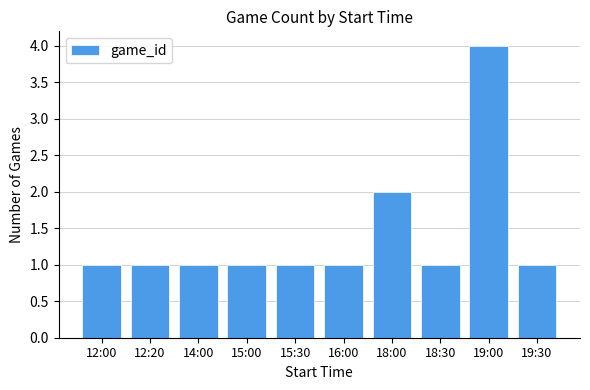

At which label is the value closest to 2?

18:00